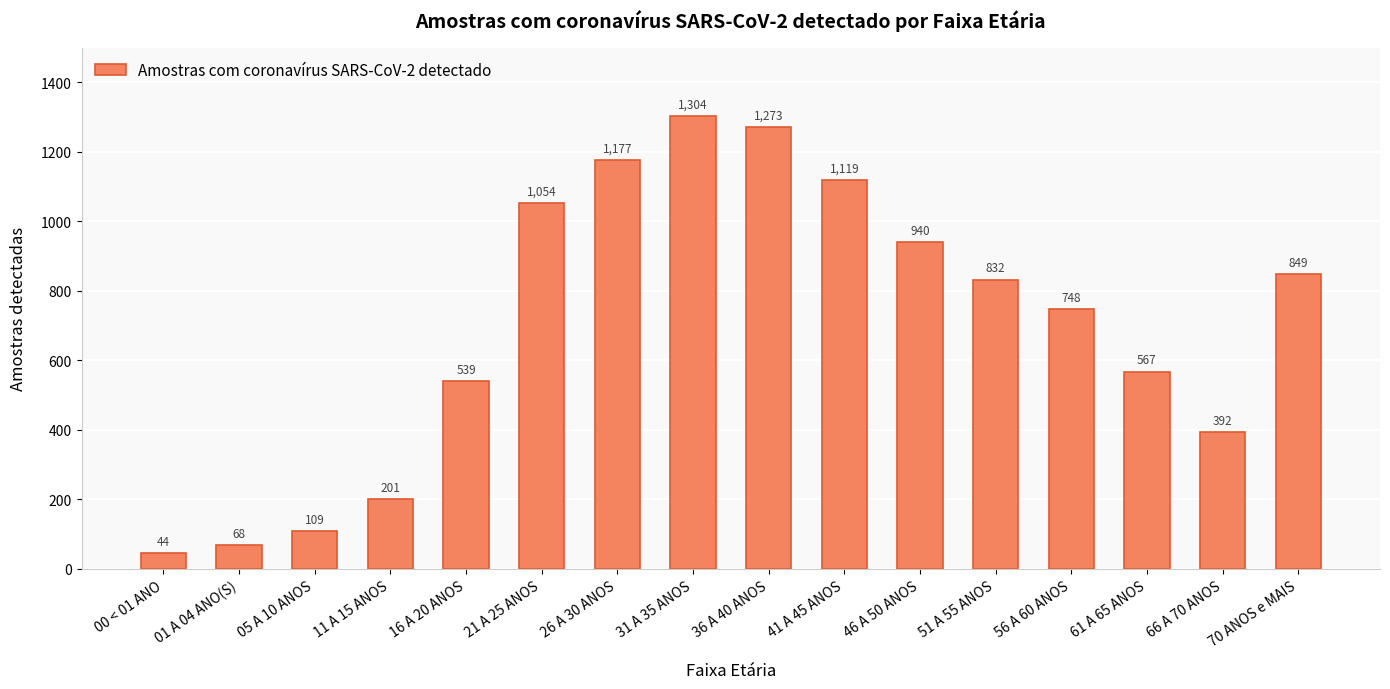

At which category does the chart reach its peak across all series?

31 A 35 ANOS